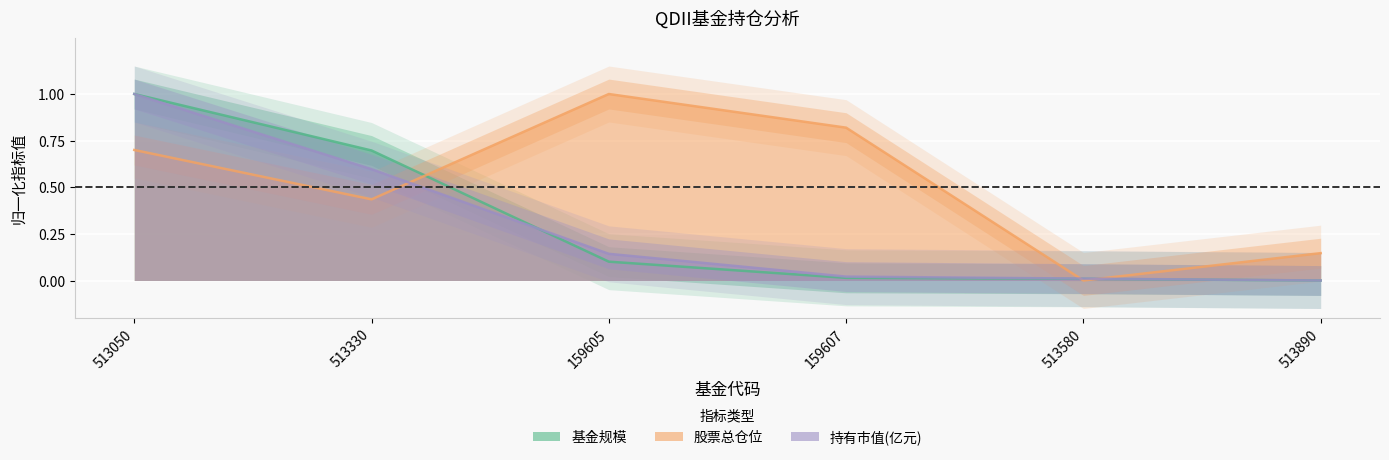

Where is 基金规模 nearest to the value 0?

513890